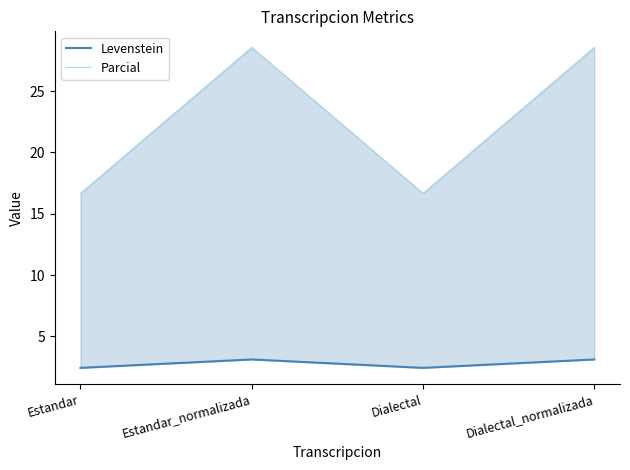

What is the value of the Parcial point at the 1st from the left?

16.7